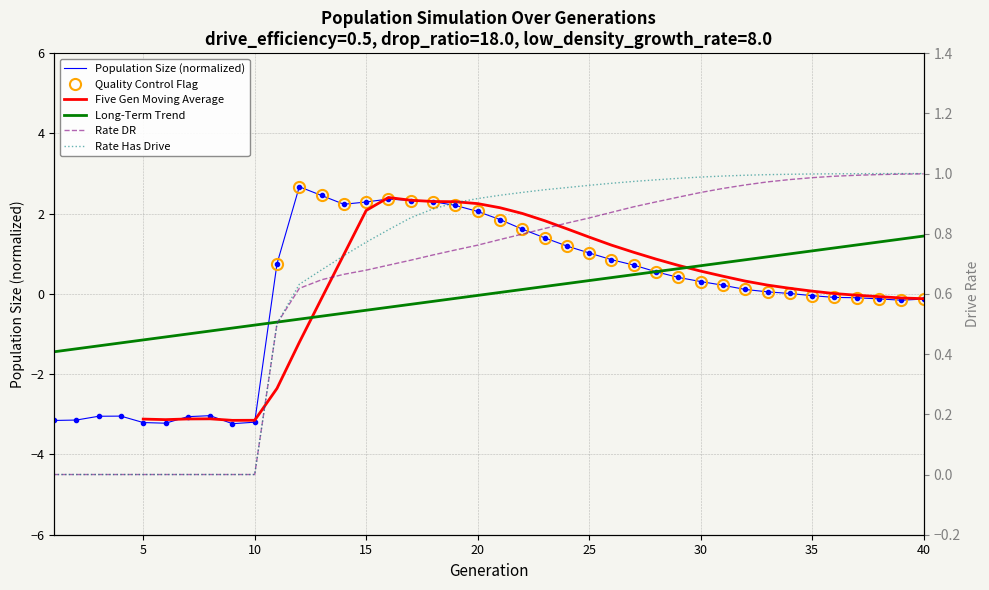

At how many categories does at least one series exceed -1?

40